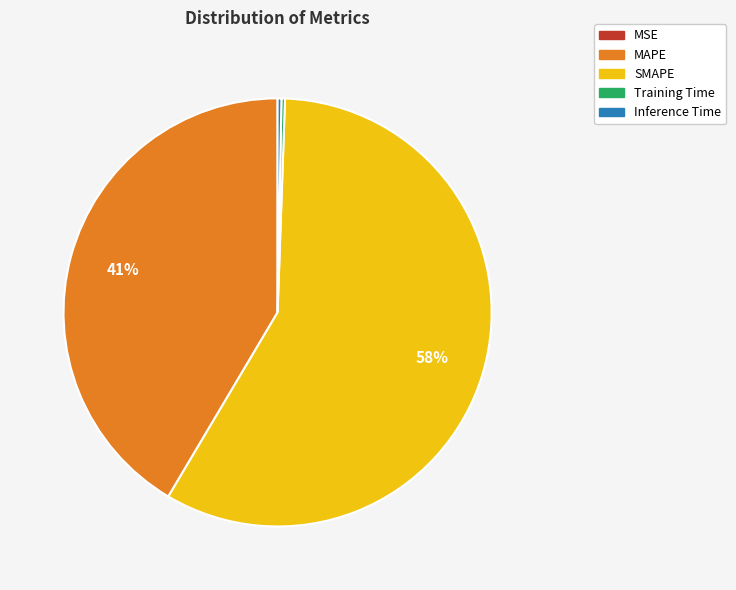

Is there a majority slice in this chart?

Yes